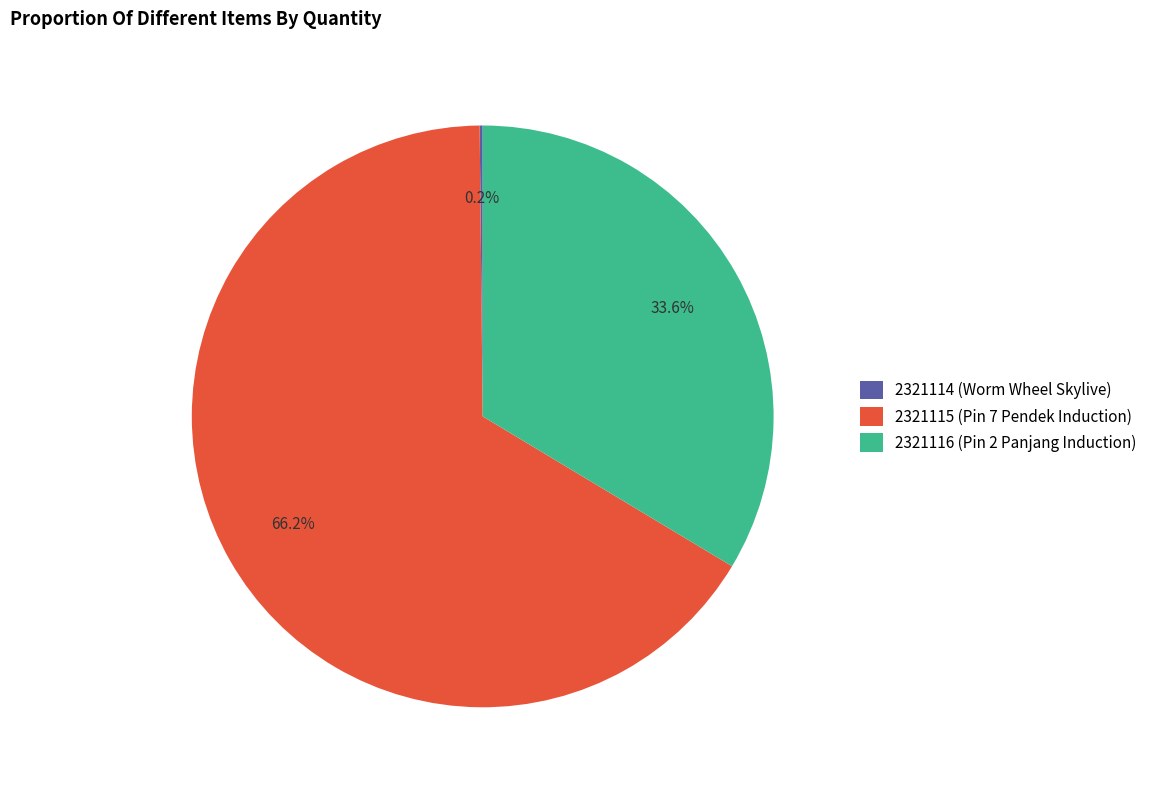

What percentage is the 2321116 slice, to the nearest percent?

34%